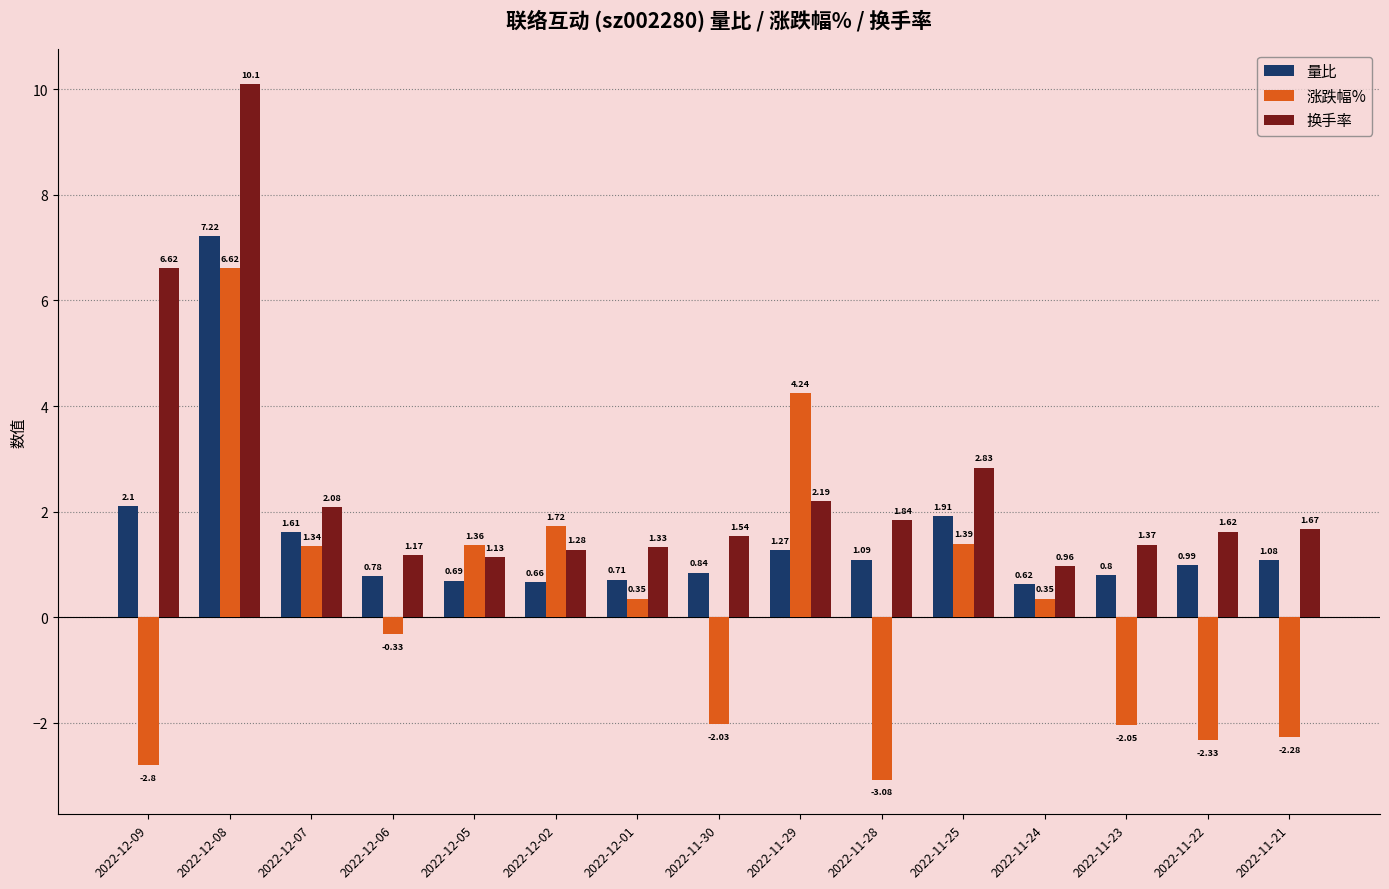

What are all the series names shown in the legend?

量比, 涨跌幅%, 换手率